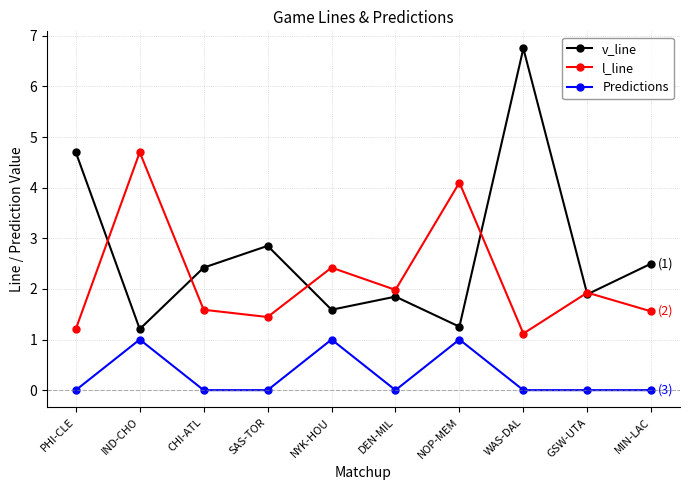

How many interior local valleys does the l_line series have?

3